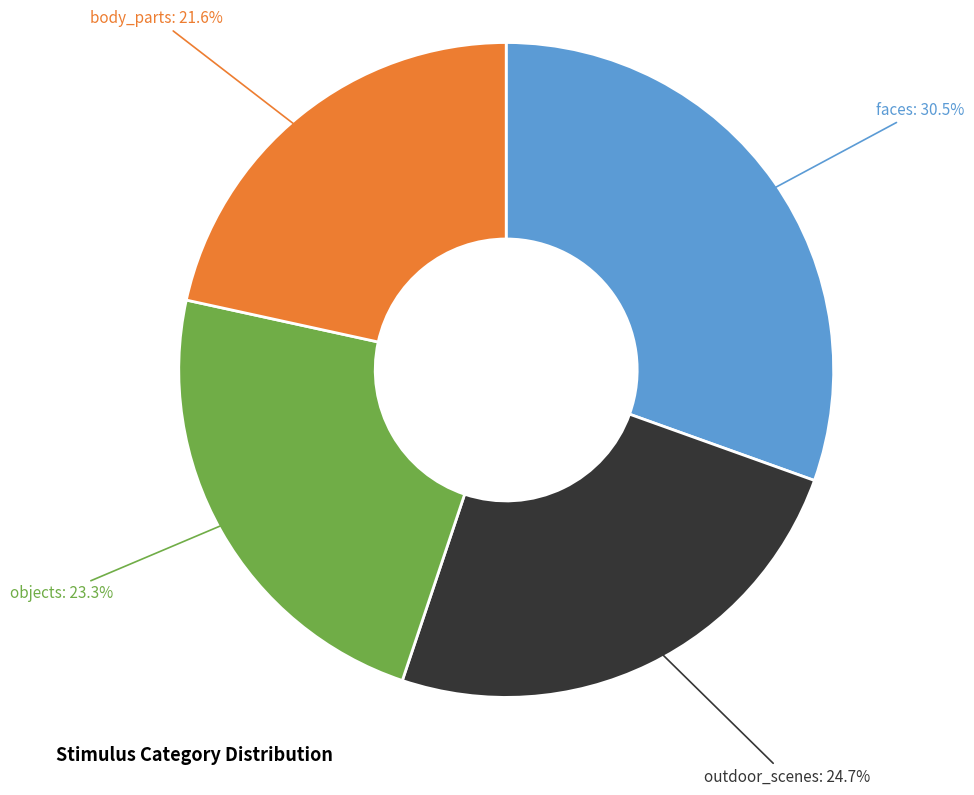

Which has a higher value, objects or outdoor_scenes?

outdoor_scenes